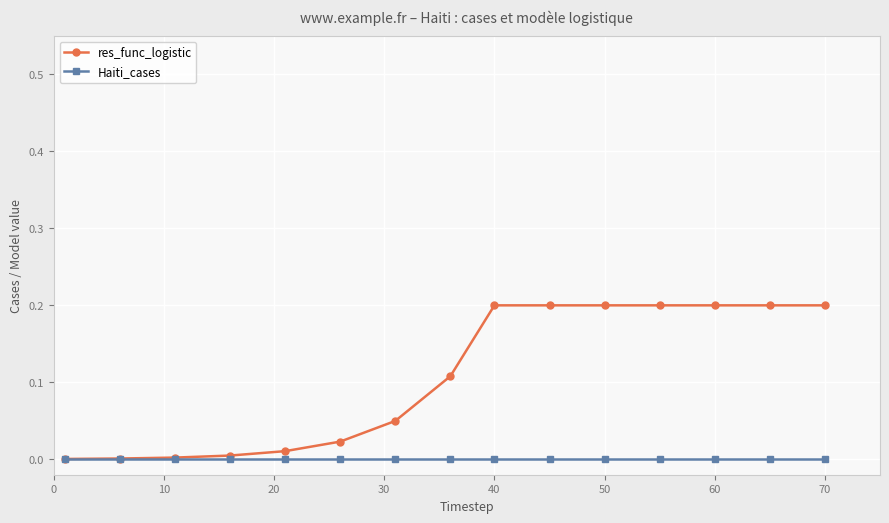

Which series has the largest total across all categories?

res_func_logistic